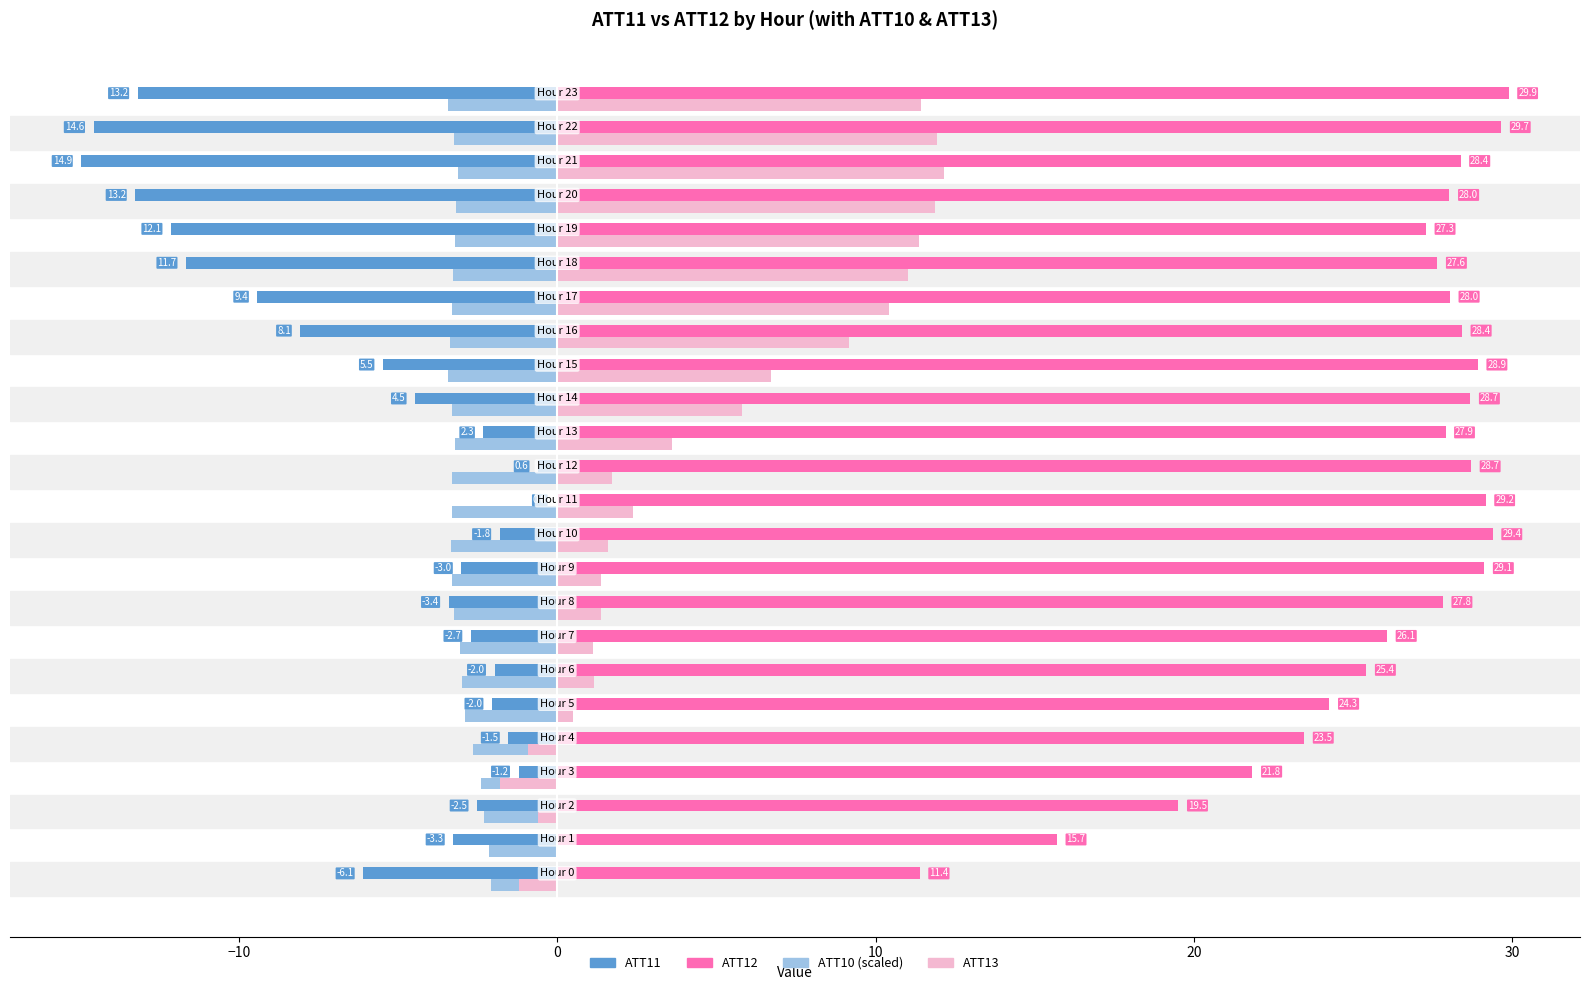

What is the highest value of the ATT12 series?

29.9